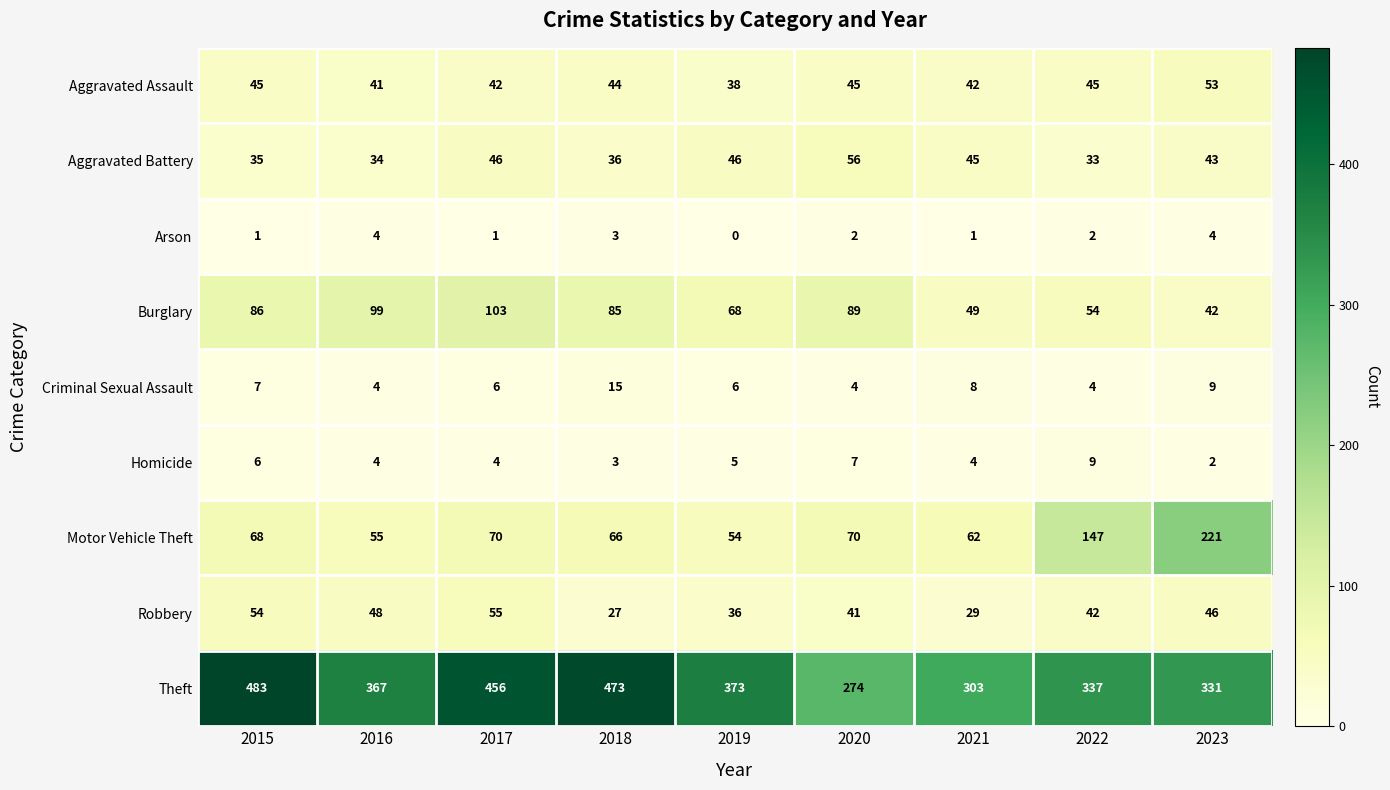

What is the difference between the maximum and minimum values in the Criminal Sexual Assault series?

11